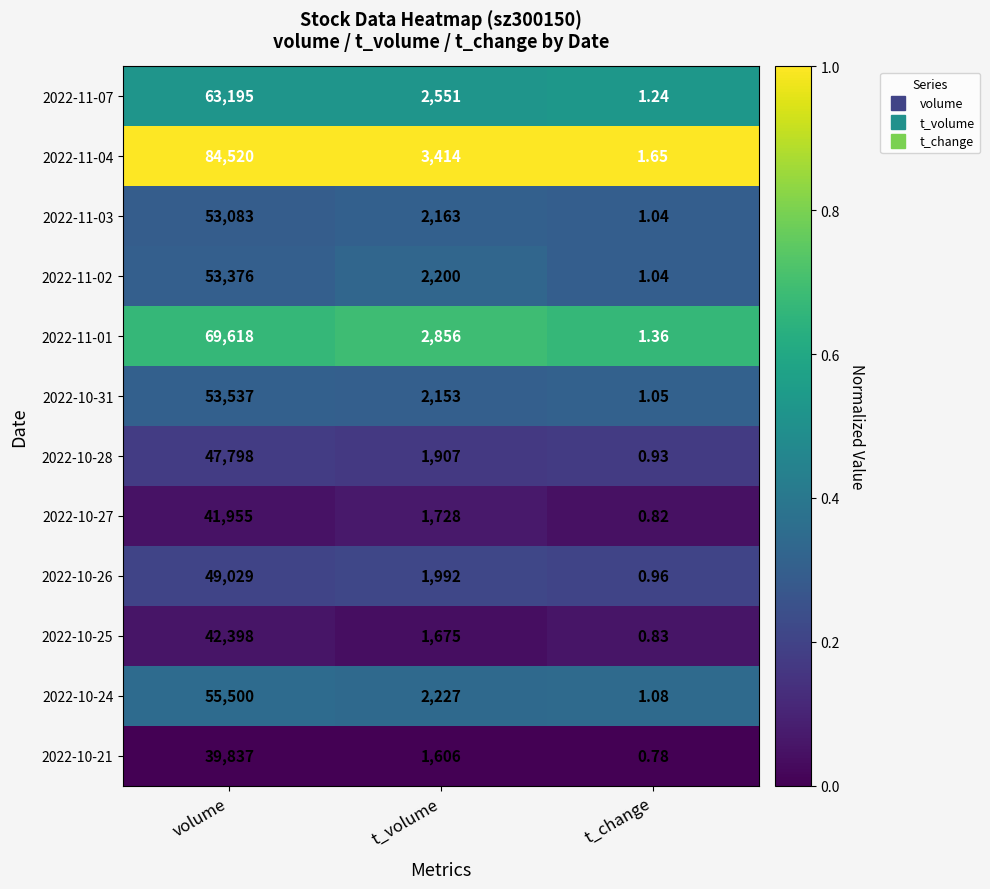

Which category has the highest value in the 2022-11-07 series?

volume